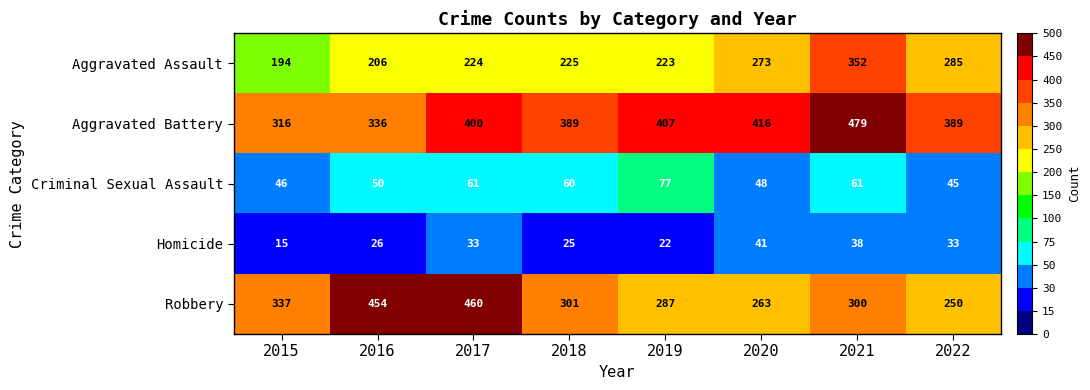

Rank the categories by Robbery value from highest to lowest.

2017, 2016, 2015, 2018, 2021, 2019, 2020, 2022